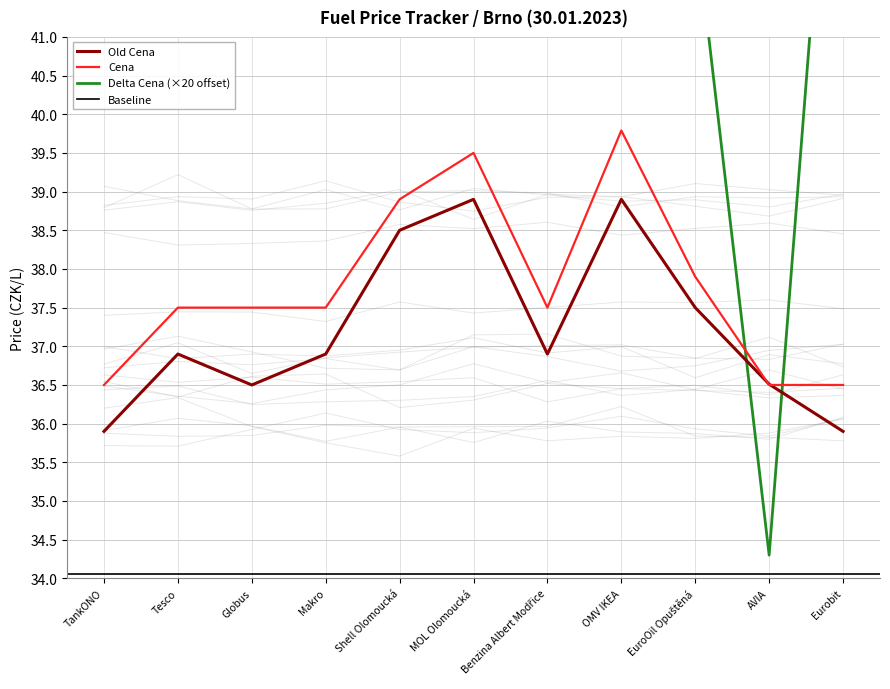

True or false: Old Cena and Cena cross at least once.

True